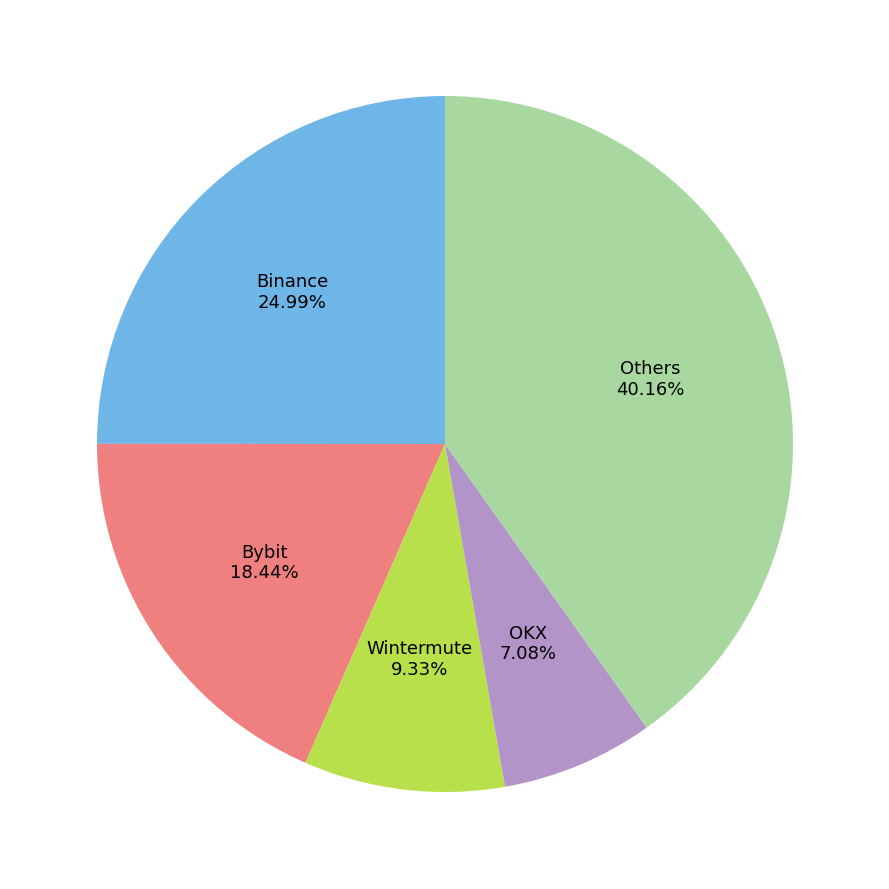

Is there a majority slice in this chart?

No